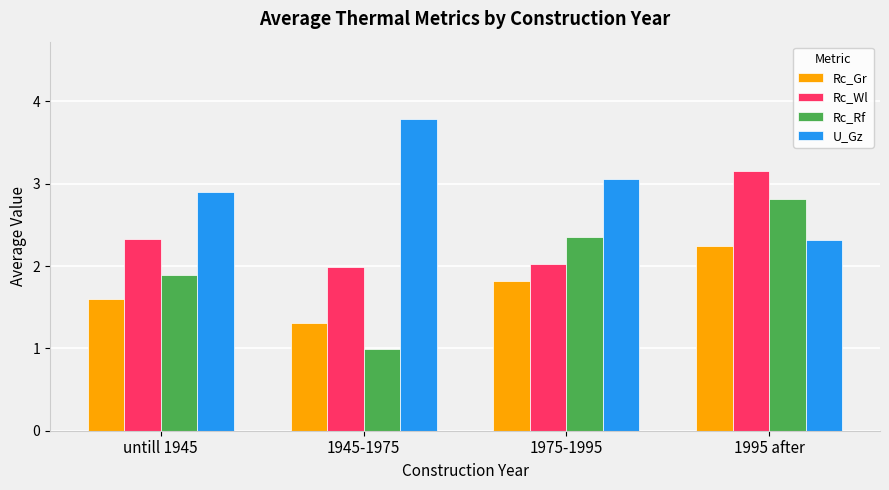

What is the minimum value for Rc_Rf?

1.0